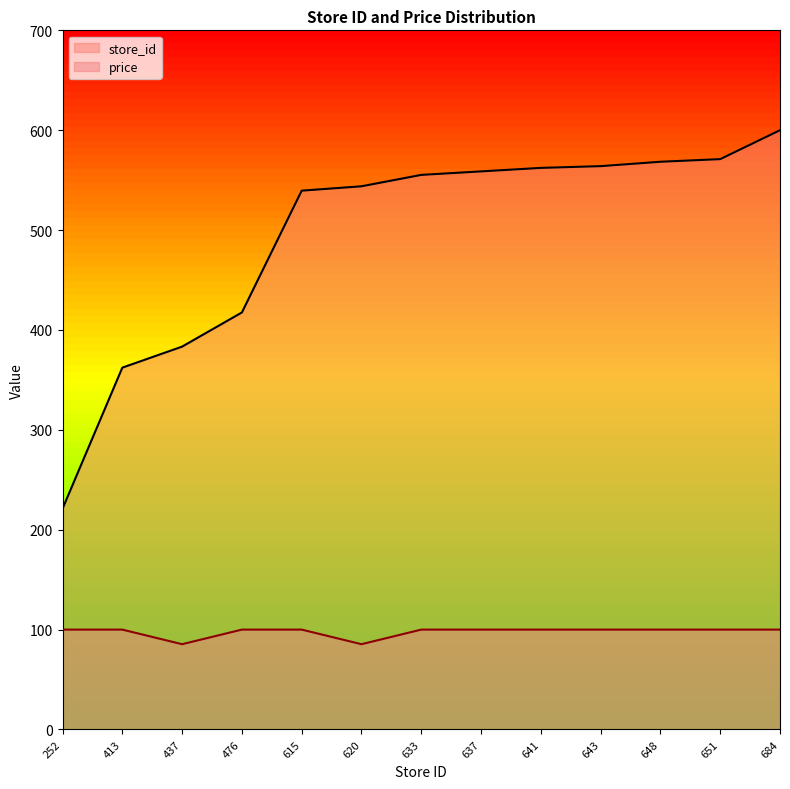

Reading left to right, extract all data points from this chart.

store_id: 252=221.1	413=362.3	437=383.3	476=417.5	615=539.5	620=543.9	633=555.3	637=558.8	641=562.3	643=564.0	648=568.4	651=571.1	684=600.0
price: 252=100.0	413=100.0	437=85.4	476=100.0	615=100.0	620=85.4	633=100.0	637=100.0	641=100.0	643=100.0	648=100.0	651=100.0	684=100.0